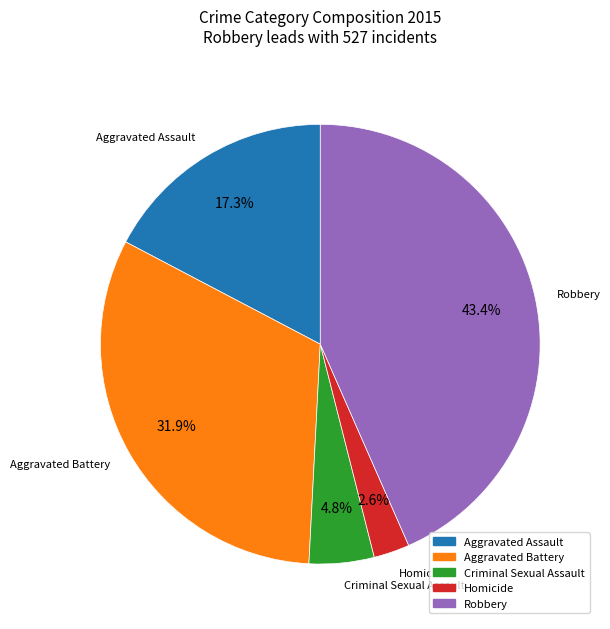

Which has a higher value, Criminal Sexual Assault or Aggravated Battery?

Aggravated Battery